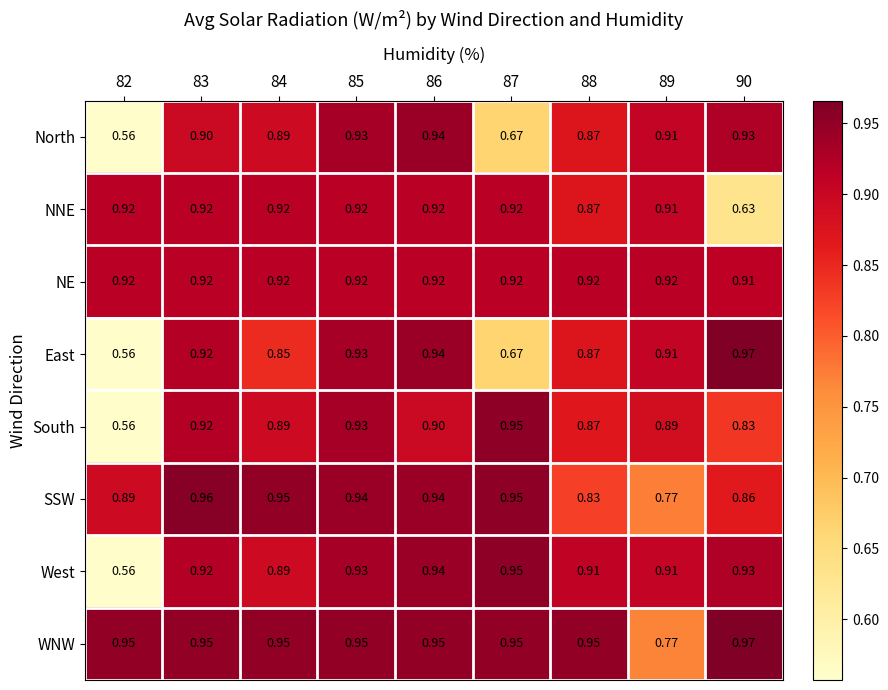

Which series has the widest spread of values?

East